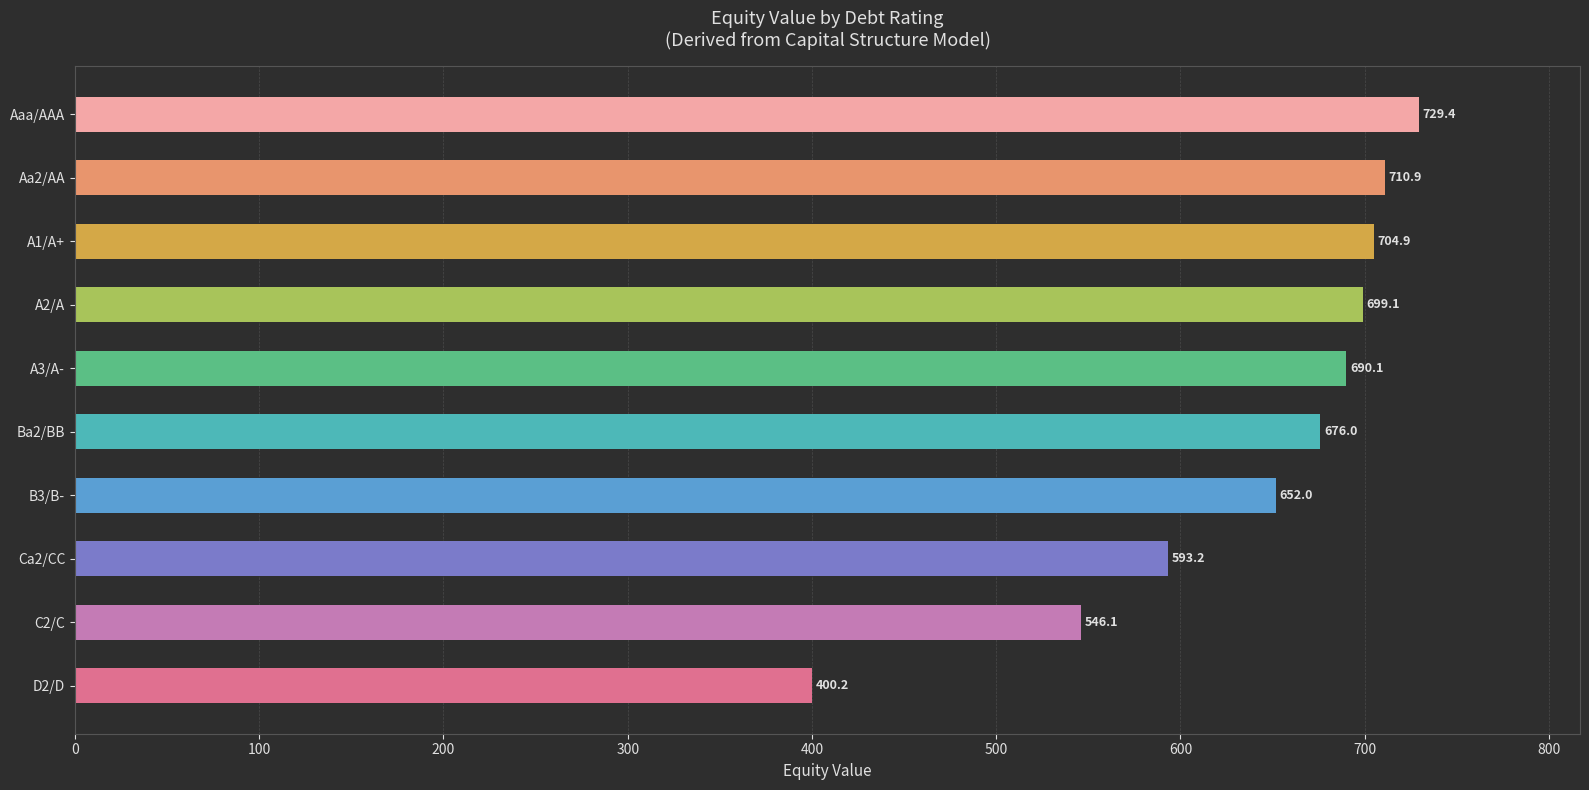

What is the difference between the maximum and second lowest values?

183.3